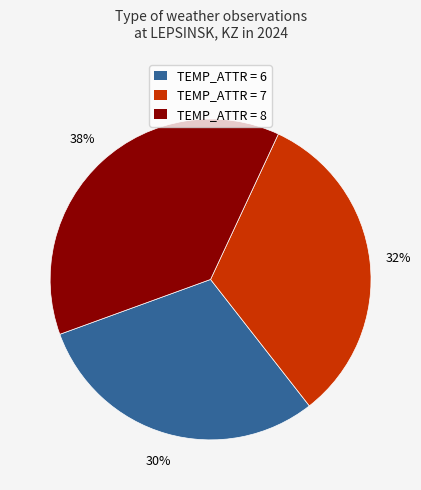

What is the smallest slice in the pie chart?

TEMP_ATTR = 6